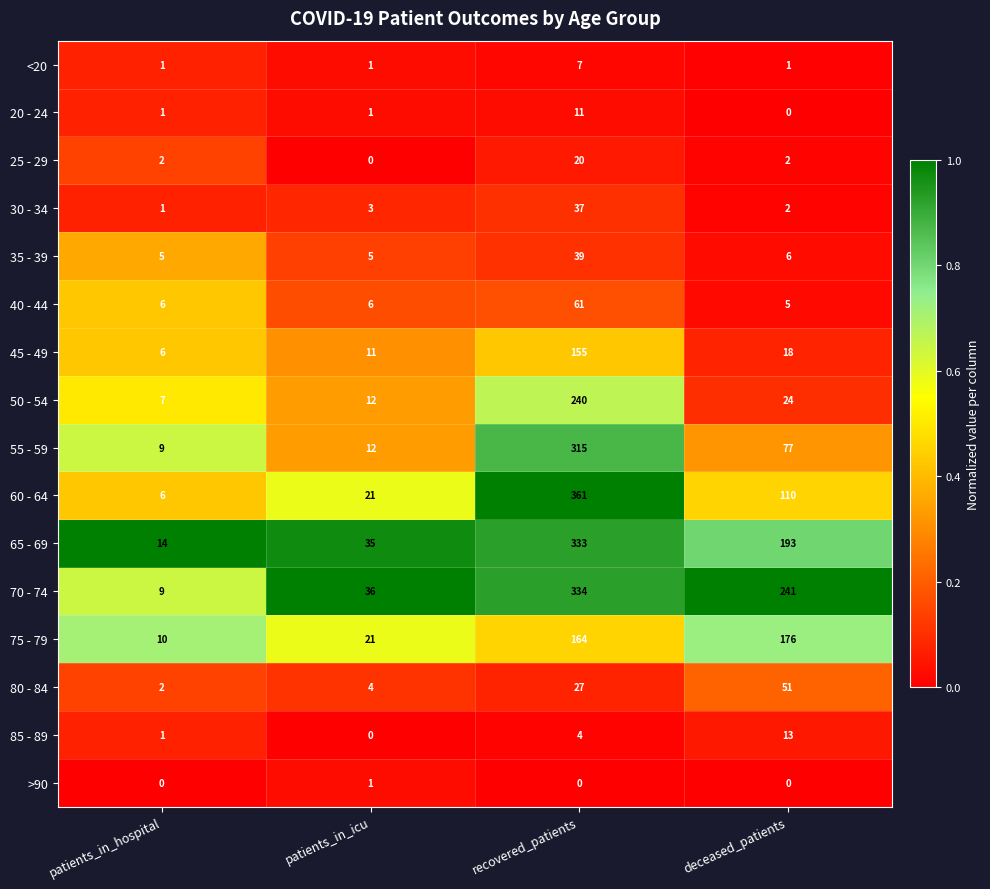

What is the difference between the 55 - 59 values at deceased_patients and recovered_patients?

238